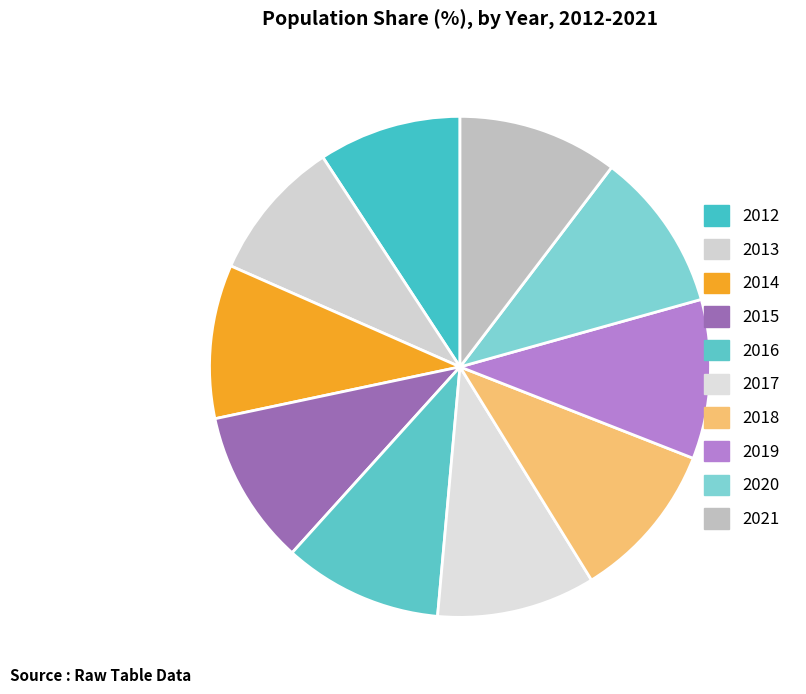

Count the number of slices in the pie.

10